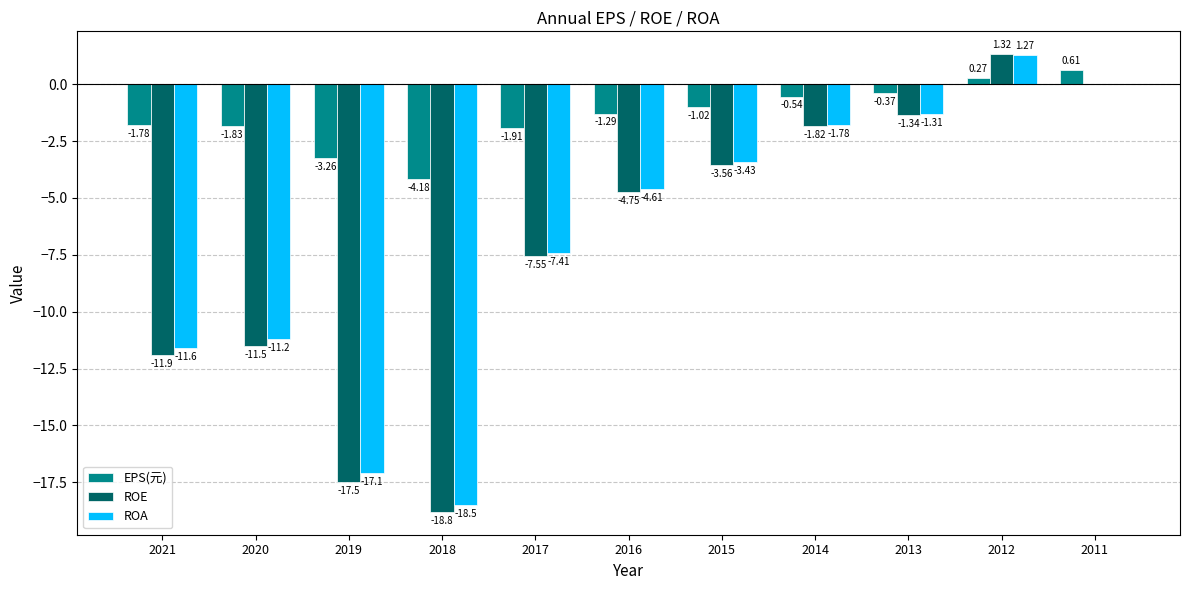

Which series changed the most between 2019 and 2011?

ROE